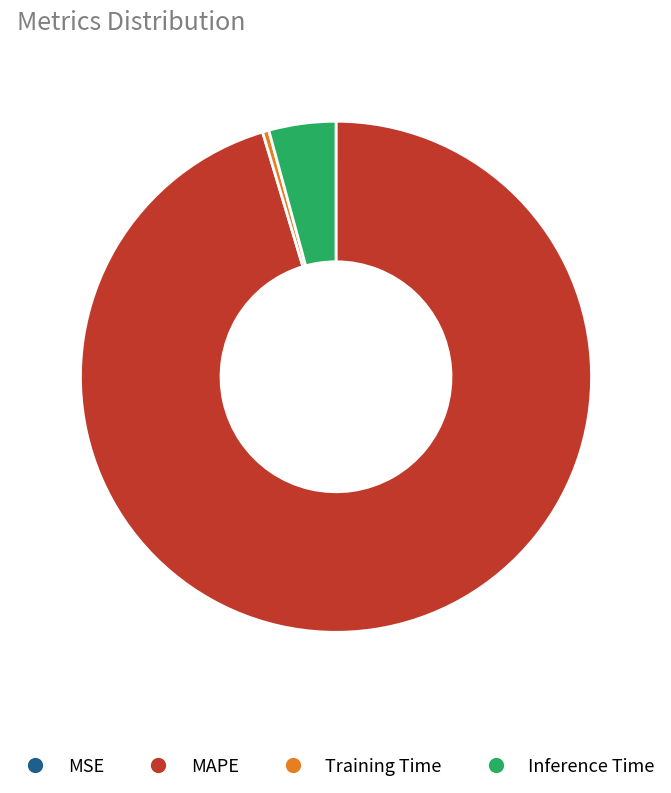

Is there any slice that represents more than half of the pie?

Yes